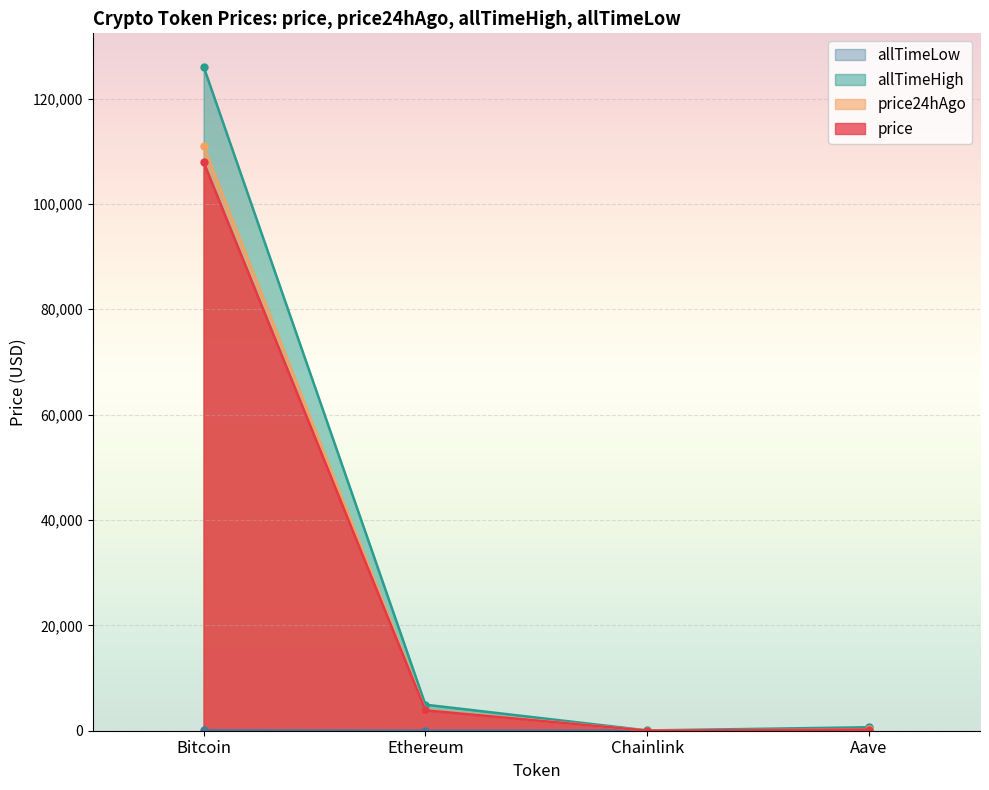

Reading left to right, extract all data points from this chart.

price: Bitcoin=107949.0	Ethereum=3871.7	Chainlink=17.3	Aave=224.5
price24hAgo: Bitcoin=110987.0	Ethereum=3974.4	Chainlink=18.0	Aave=241.6
allTimeHigh: Bitcoin=126080.0	Ethereum=4946.1	Chainlink=52.7	Aave=661.7
allTimeLow: Bitcoin=67.8	Ethereum=0.4	Chainlink=0.1	Aave=26.0